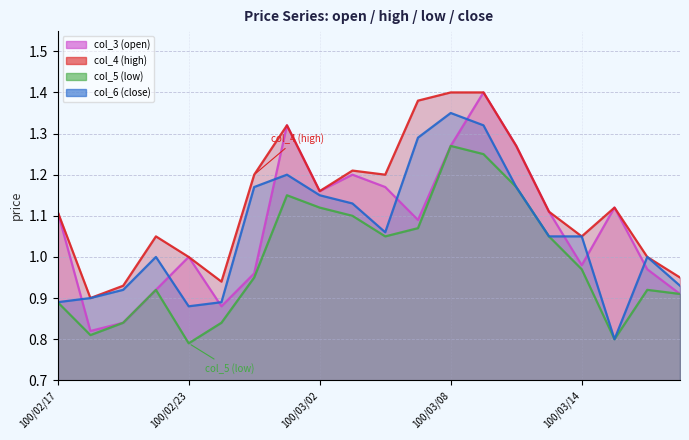

Which series has the largest range (max minus min)?

col_3 (open)